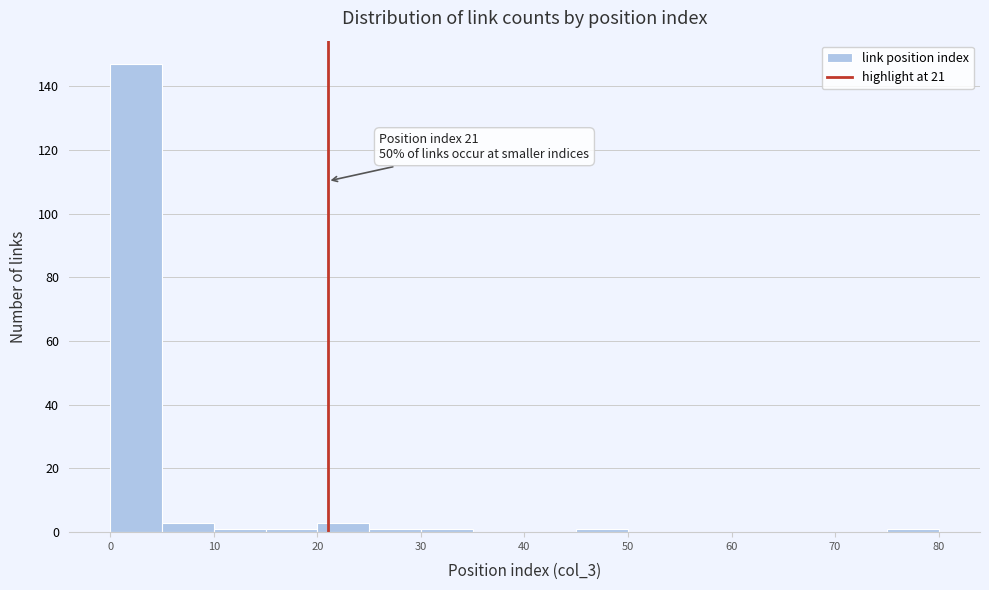

Over which range of the x-axis is the bar tallest?

0 to 5